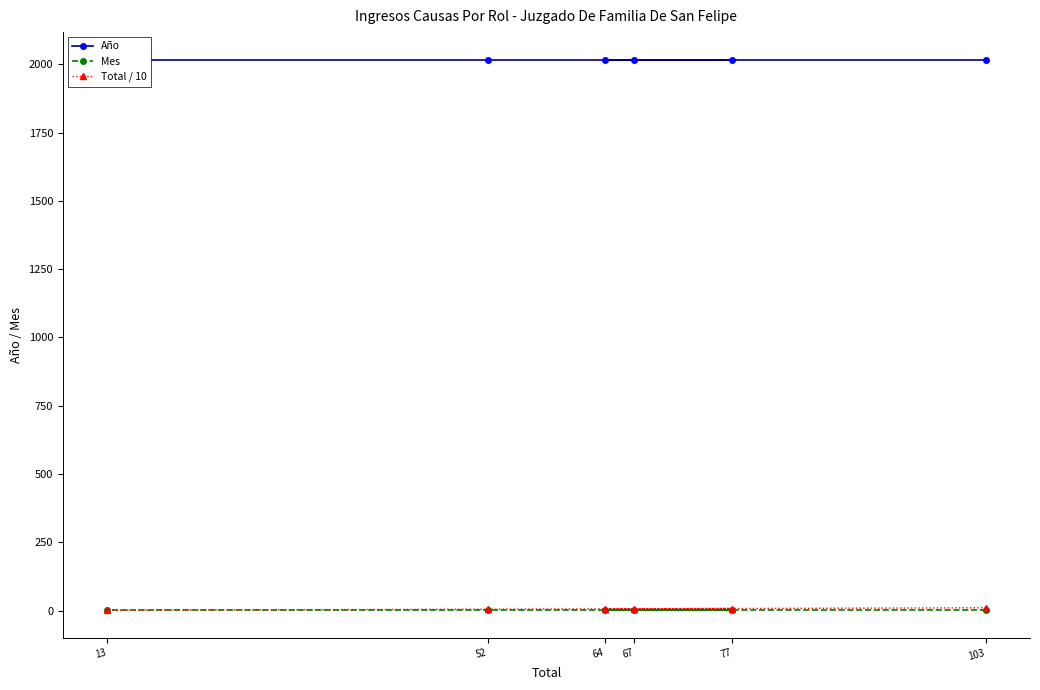

Rank the categories by Año value from lowest to highest.

103, 64, 77, 67, 52, 13